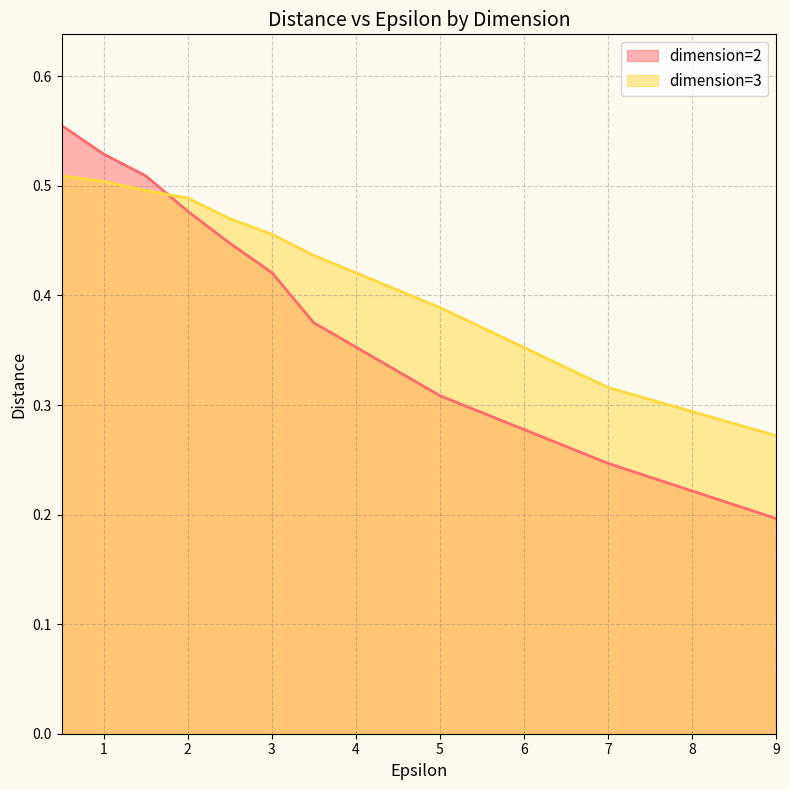

How many times do dimension=2 and dimension=3 cross each other?

1